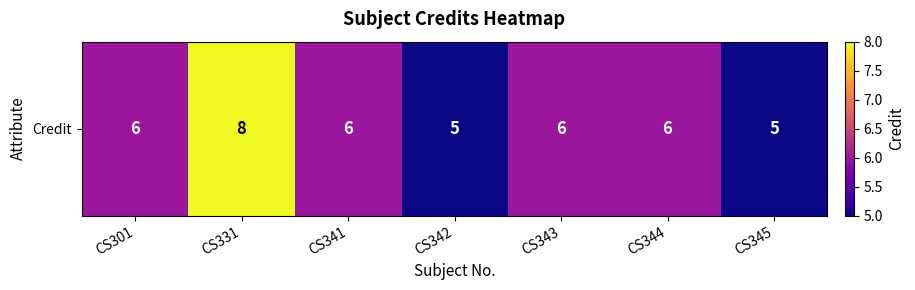

Where does the data first go above 6?

CS331